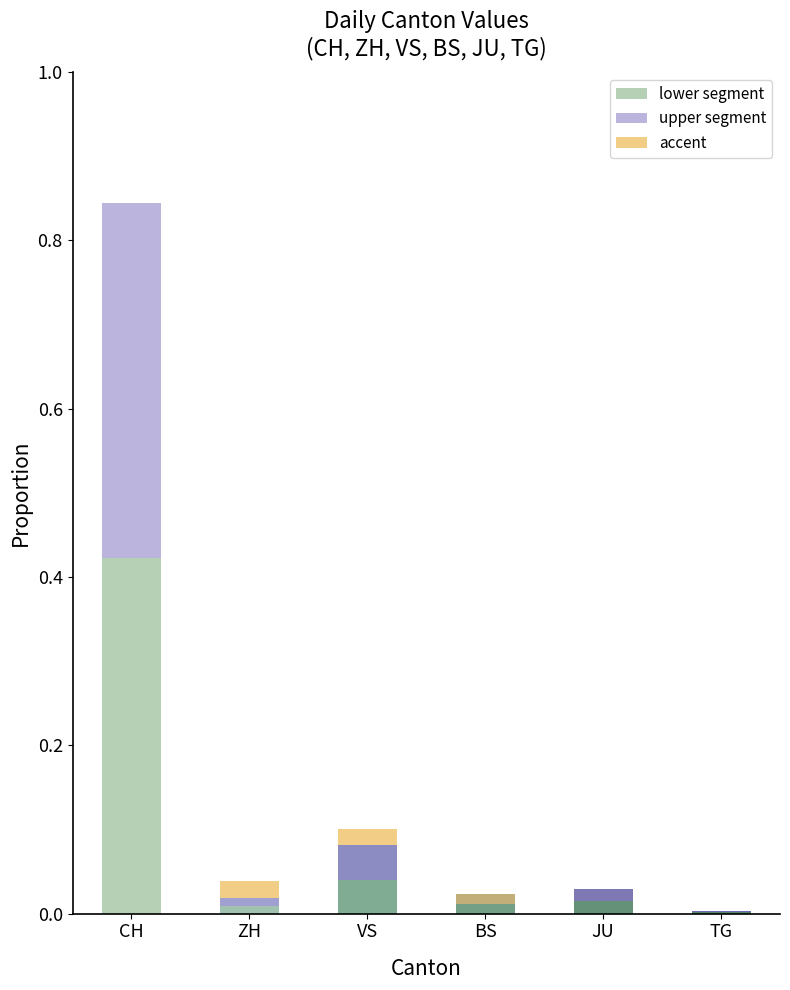

True or false: lower segment has a value of 0.6 at CH.

False